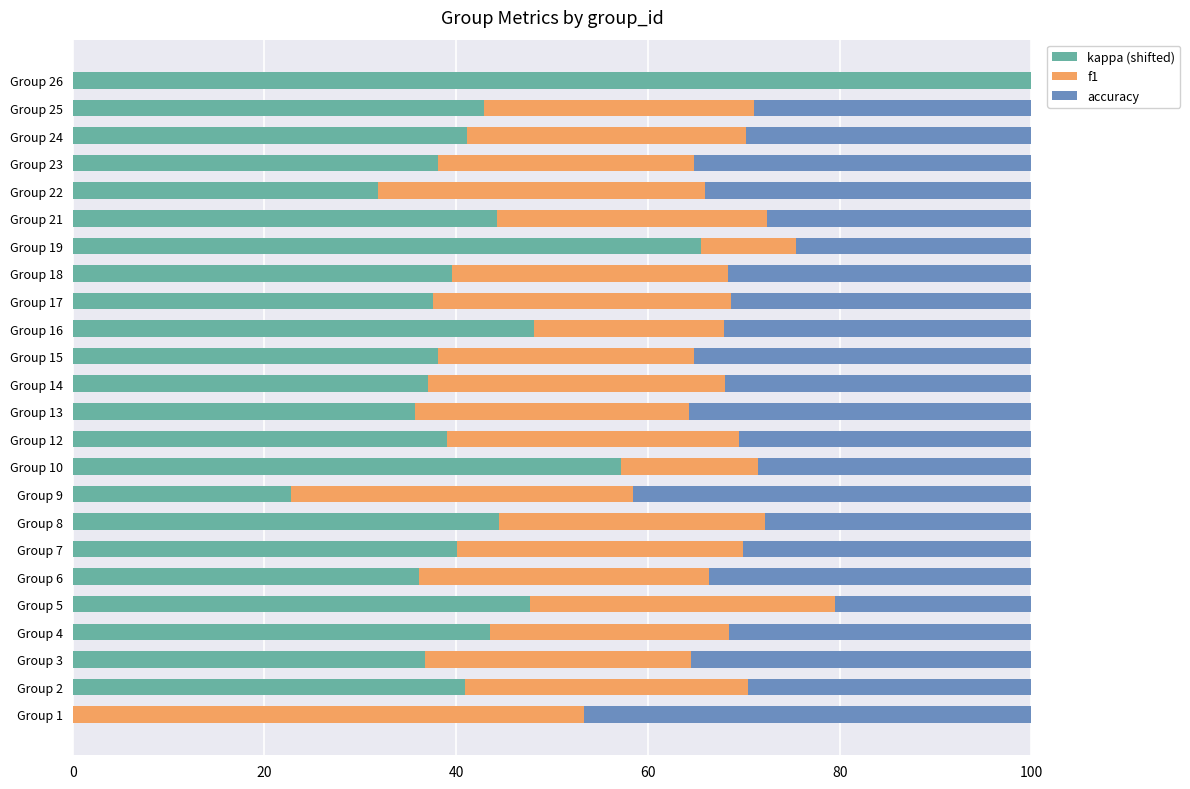

The value of kappa (shifted) at Group 24 is 41.1. True or false?

True